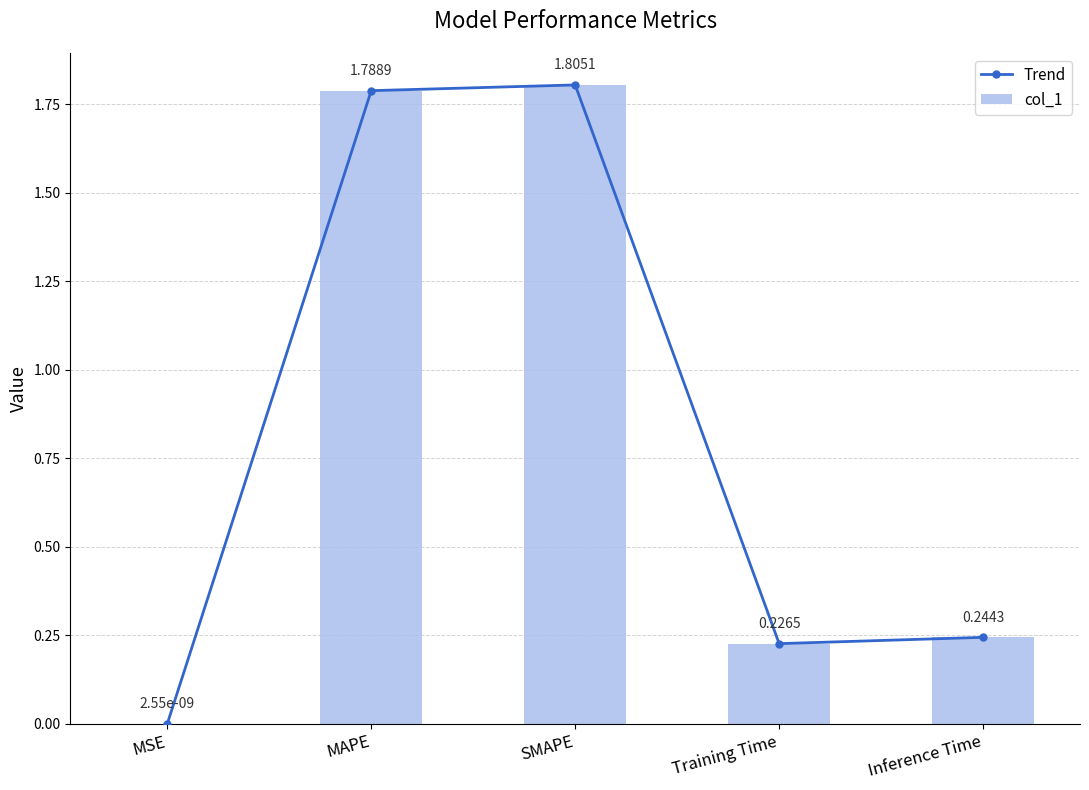

Rank the series at Inference Time from highest to lowest value.

Trend, col_1